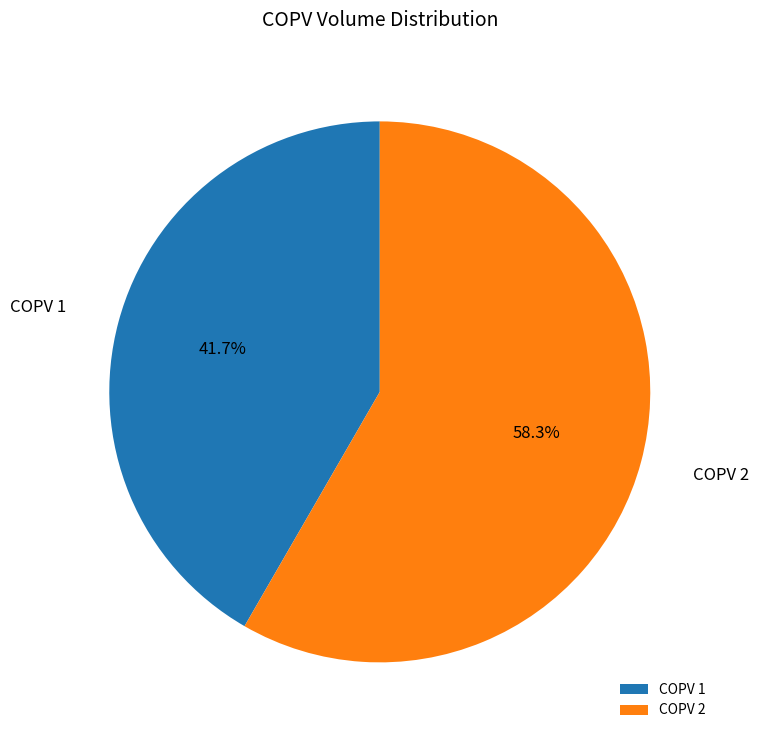

Between COPV 2 and COPV 1, which is larger?

COPV 2